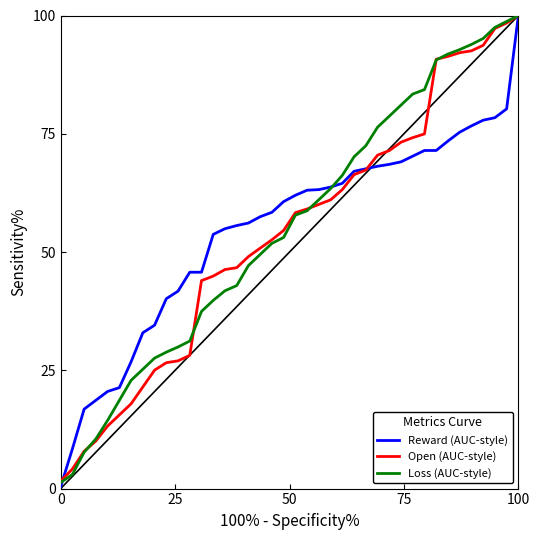

What is the greatest value displayed?

100.0